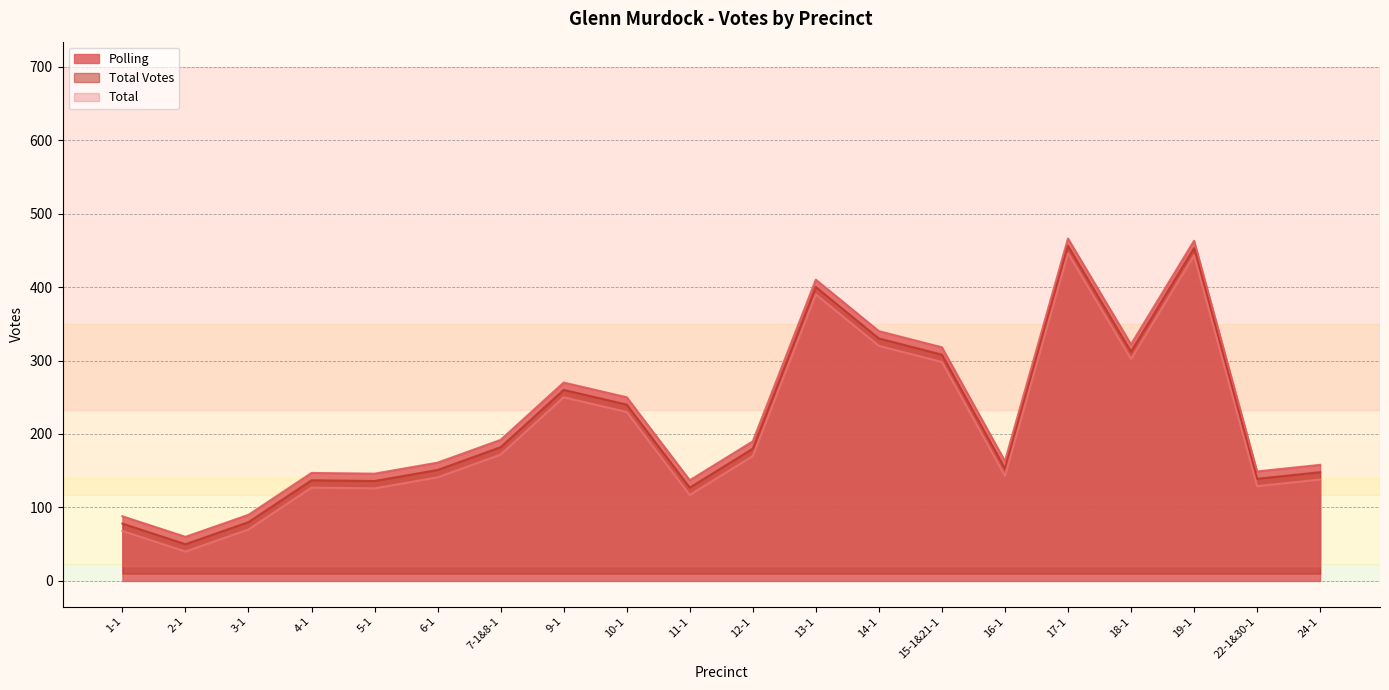

What is the total value across all series at 17-1?

1368